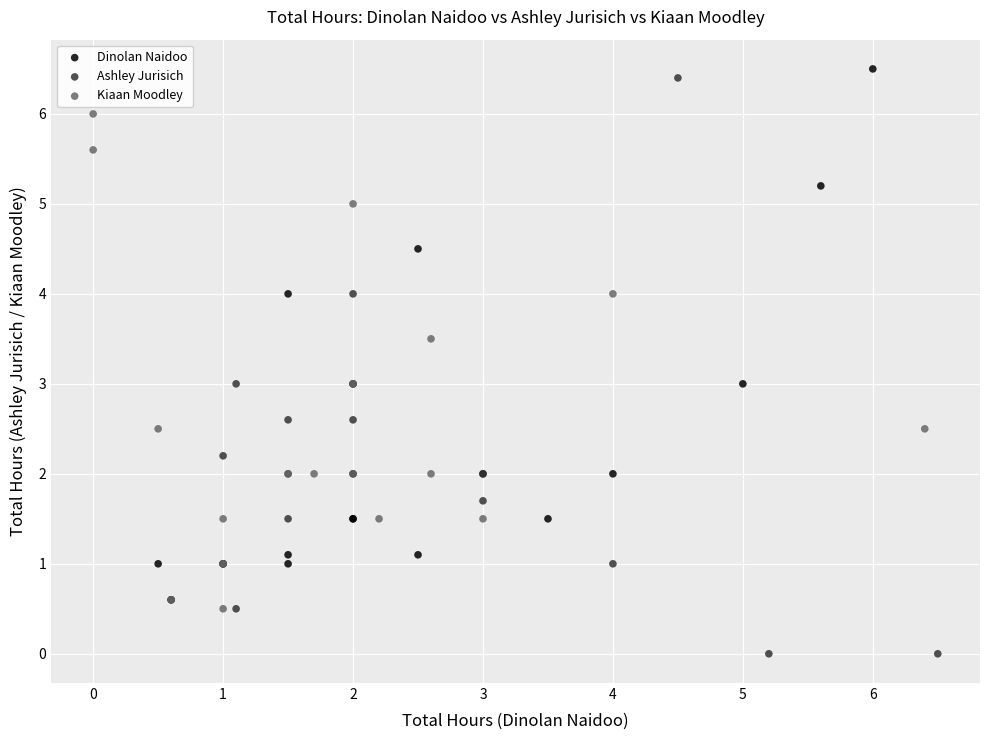

Which series contains the lowest Y value?

Ashley Jurisich